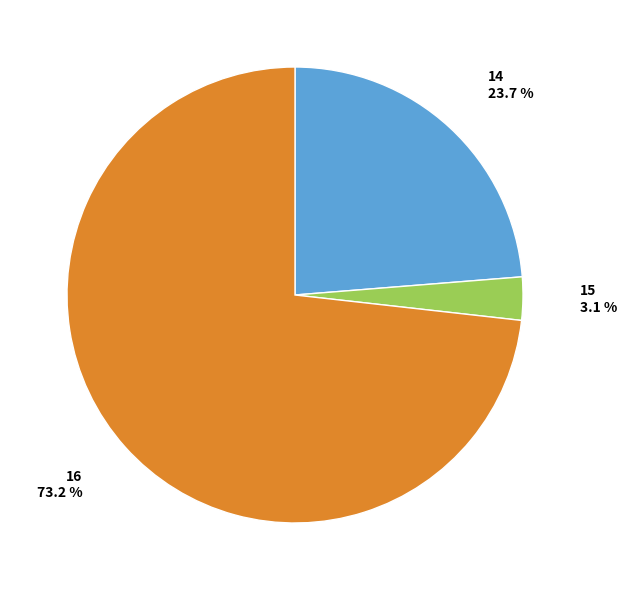

Which slice is the smallest?

15